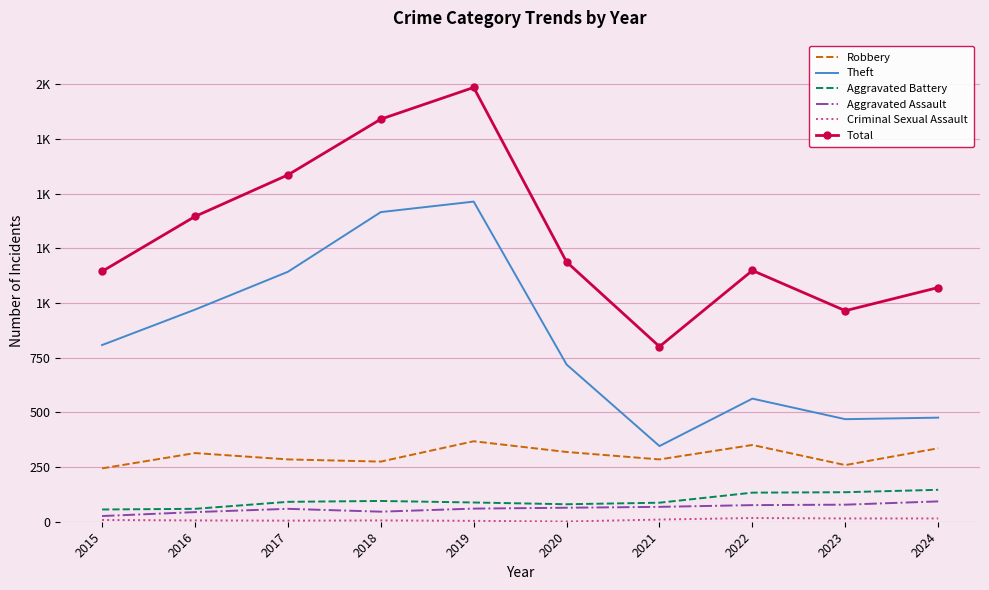

At which label is Aggravated Battery closest to 101?

2018